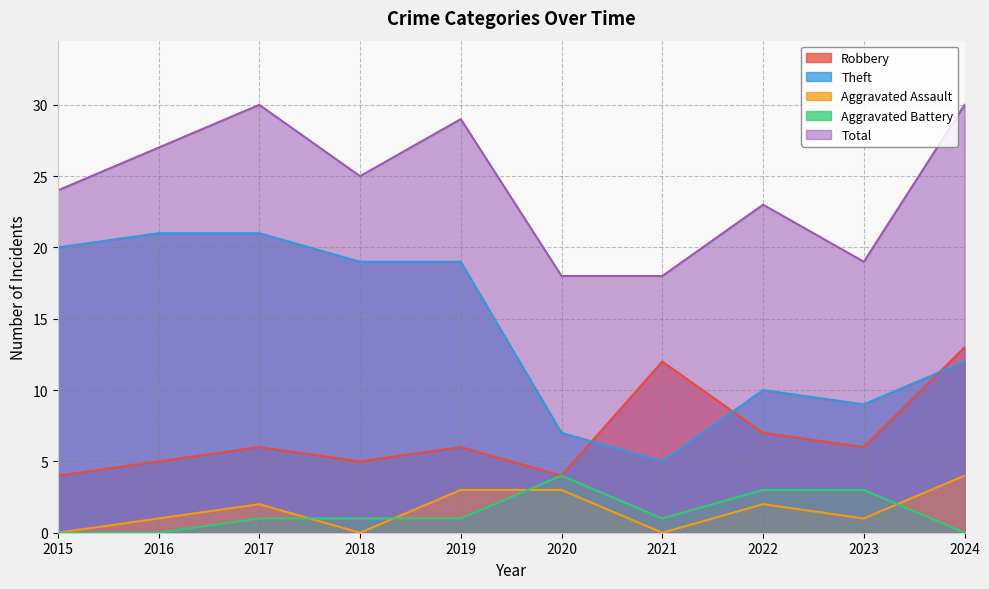

At how many categories does at least one series exceed 27?

3